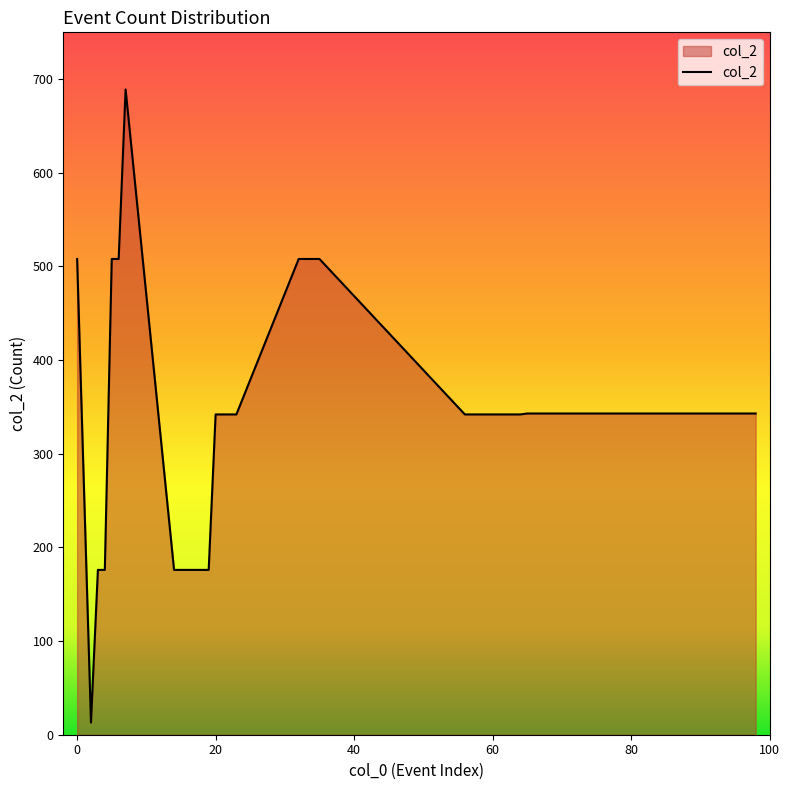

What is the maximum value shown in the chart?

689